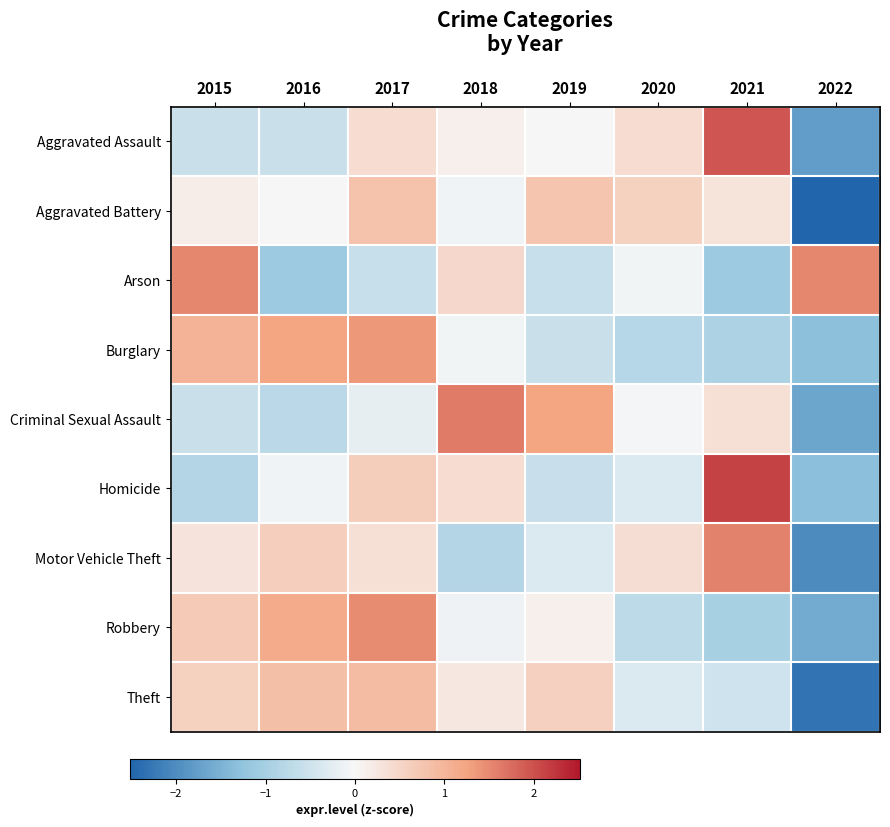

Reading left to right, extract all data points from this chart.

Aggravated Assault: 2015=-0.6	2016=-0.6	2017=0.4	2018=0.1	2019=0.0	2020=0.4	2021=2.0	2022=-1.8
Aggravated Battery: 2015=0.1	2016=0.0	2017=0.8	2018=-0.1	2019=0.8	2020=0.6	2021=0.3	2022=-2.5
Arson: 2015=1.5	2016=-1.1	2017=-0.6	2018=0.5	2019=-0.6	2020=-0.1	2021=-1.1	2022=1.5
Burglary: 2015=1.0	2016=1.3	2017=1.4	2018=-0.1	2019=-0.6	2020=-0.8	2021=-0.9	2022=-1.3
Criminal Sexual Assault: 2015=-0.6	2016=-0.8	2017=-0.2	2018=1.6	2019=1.3	2020=-0.0	2021=0.3	2022=-1.7
Homicide: 2015=-0.8	2016=-0.1	2017=0.6	2018=0.4	2019=-0.6	2020=-0.3	2021=2.1	2022=-1.3
Motor Vehicle Theft: 2015=0.3	2016=0.6	2017=0.3	2018=-0.8	2019=-0.3	2020=0.4	2021=1.6	2022=-2.0
Robbery: 2015=0.7	2016=1.1	2017=1.5	2018=-0.1	2019=0.1	2020=-0.7	2021=-1.0	2022=-1.6
Theft: 2015=0.6	2016=0.9	2017=0.9	2018=0.2	2019=0.6	2020=-0.4	2021=-0.5	2022=-2.3